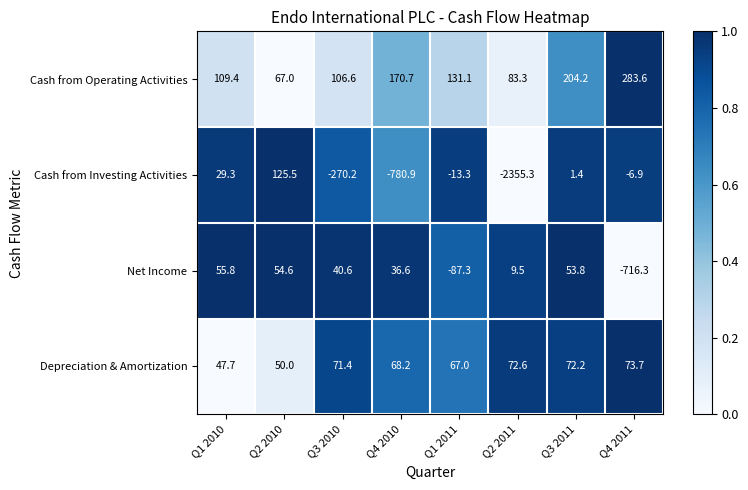

The value of Depreciation & Amortization at Q4 2010 is 92.7. True or false?

False